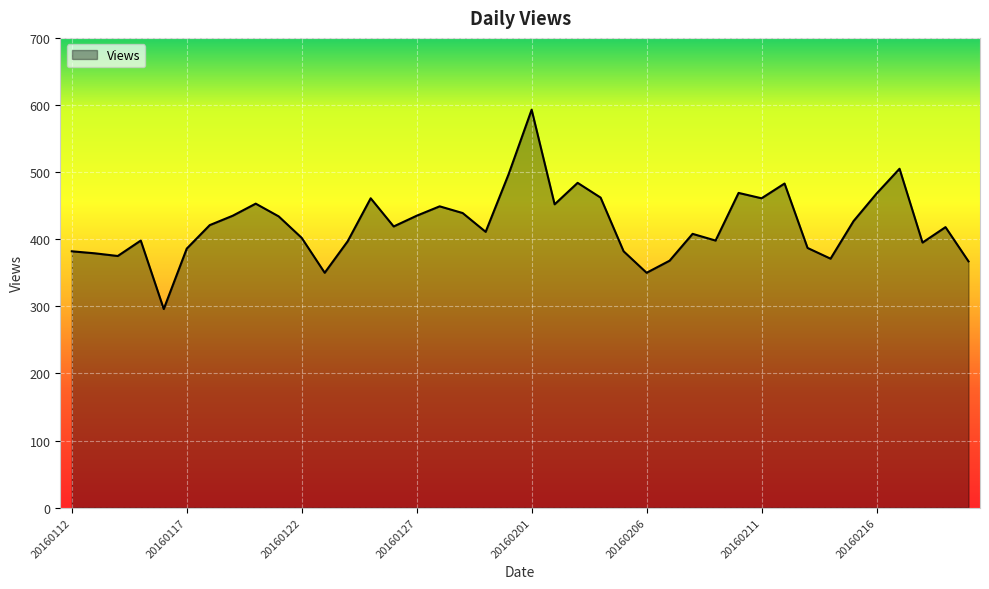

What is the difference between the maximum and minimum values?

297